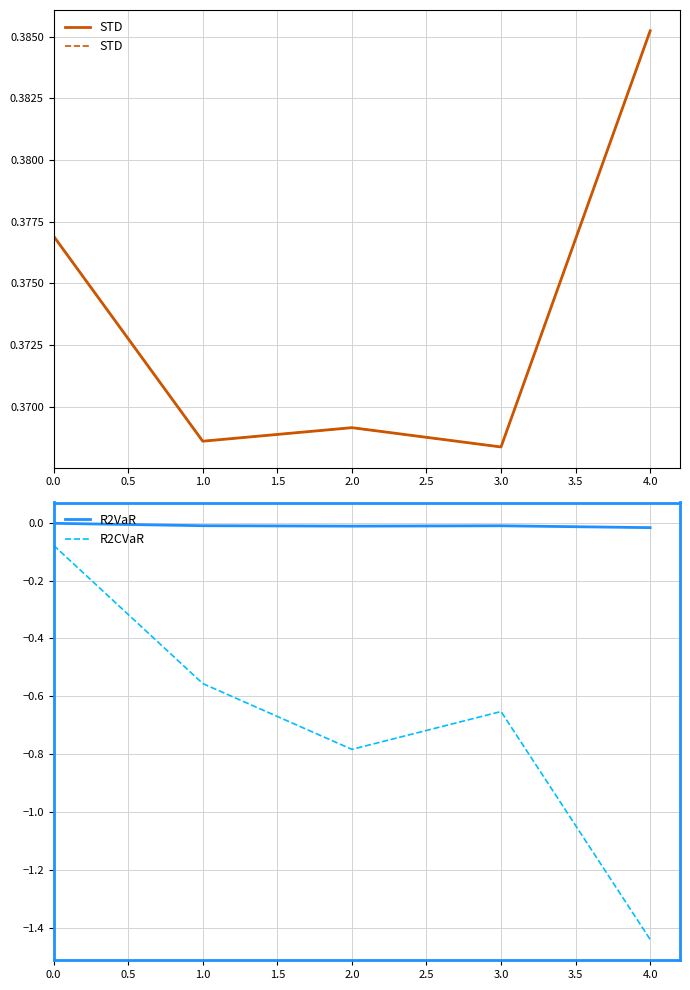

The value of R2VaR at 3.0 is -0.0. True or false?

True